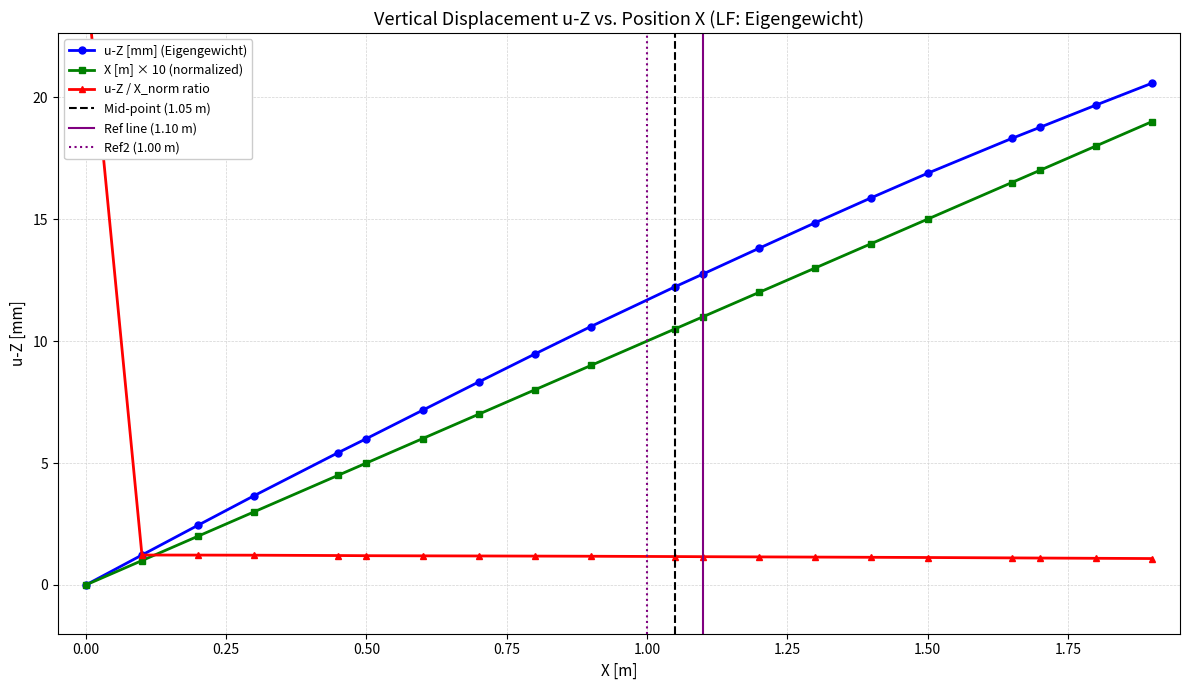

What is the difference between the maximum and minimum values in the X_pos series?

19.0